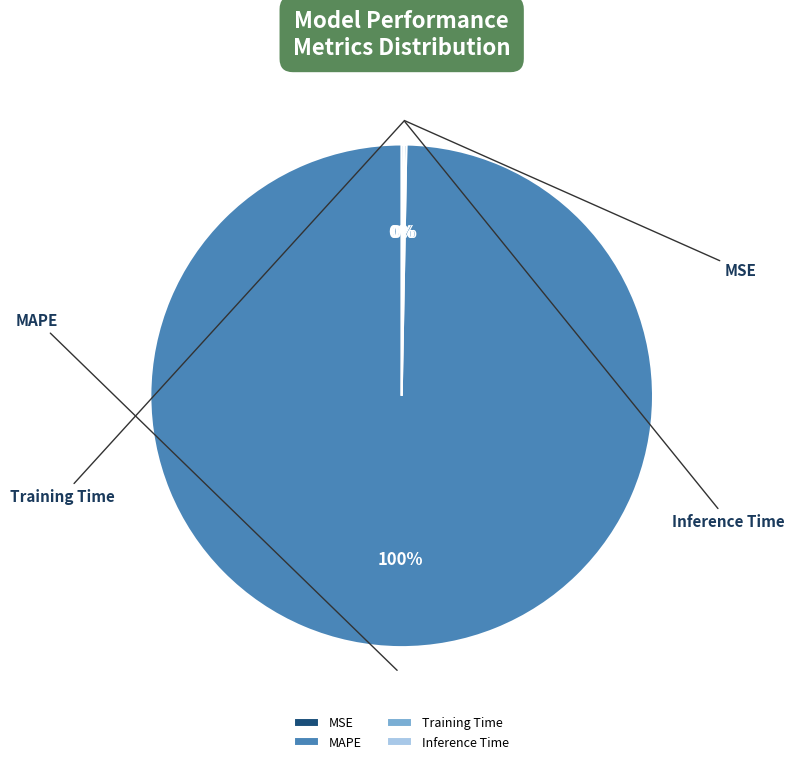

What percentage is NOT represented by Inference Time?

99.9%